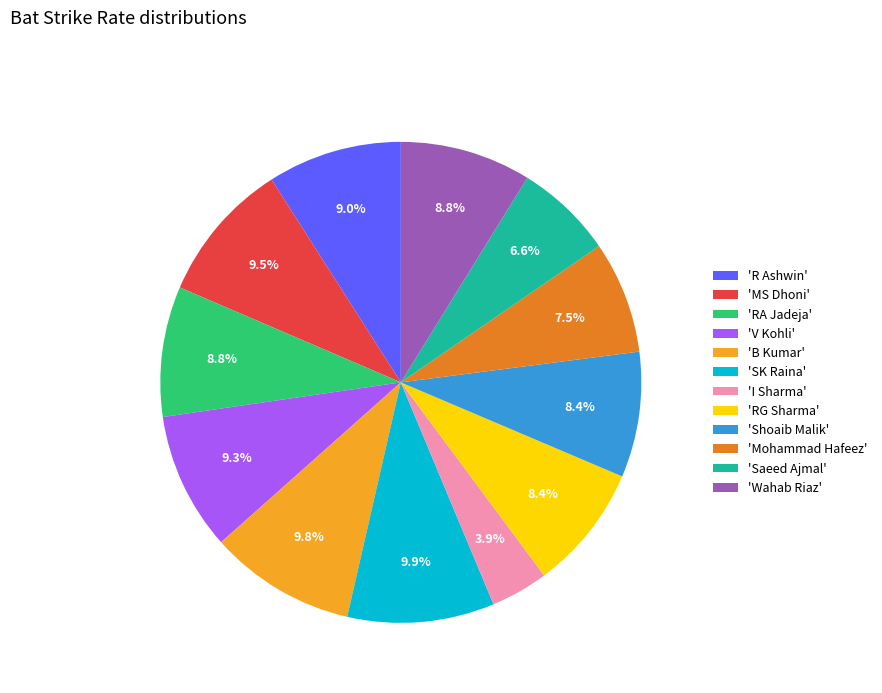

Approximately how many times larger is the value at 'I Sharma' compared to 'SK Raina'?

0.4